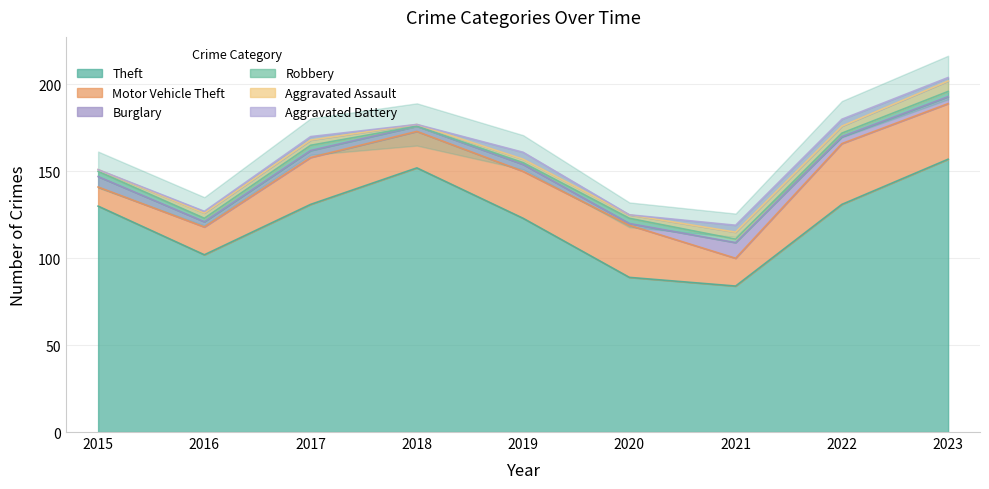

What is the maximum value shown in the chart?

157